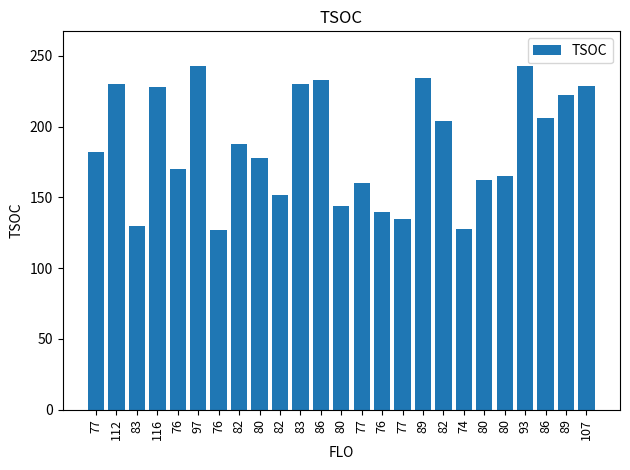

Rank the categories by value from highest to lowest.

97, 93, 89, 86, 112, 83, 107, 116, 89, 86, 82, 82, 77, 80, 76, 80, 80, 77, 82, 80, 76, 77, 83, 74, 76